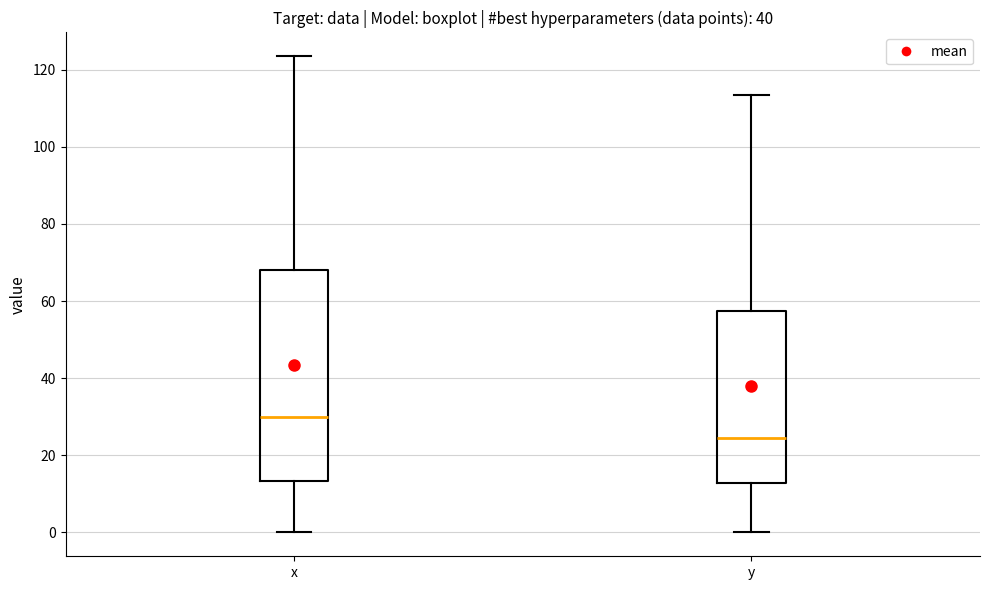

Which box has the highest median line?

x